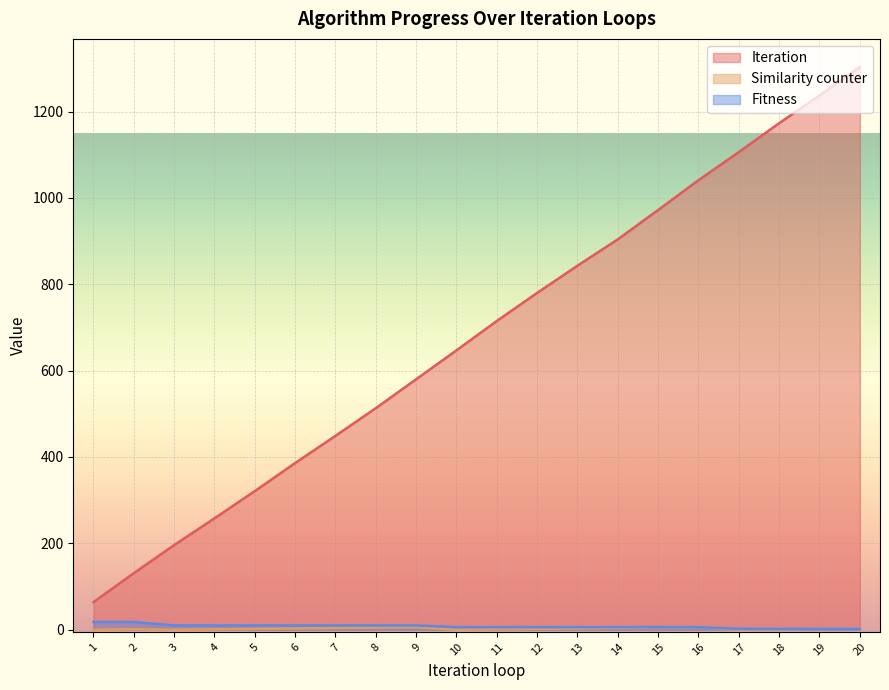

What is the spread (max minus min) of values at 11?

714